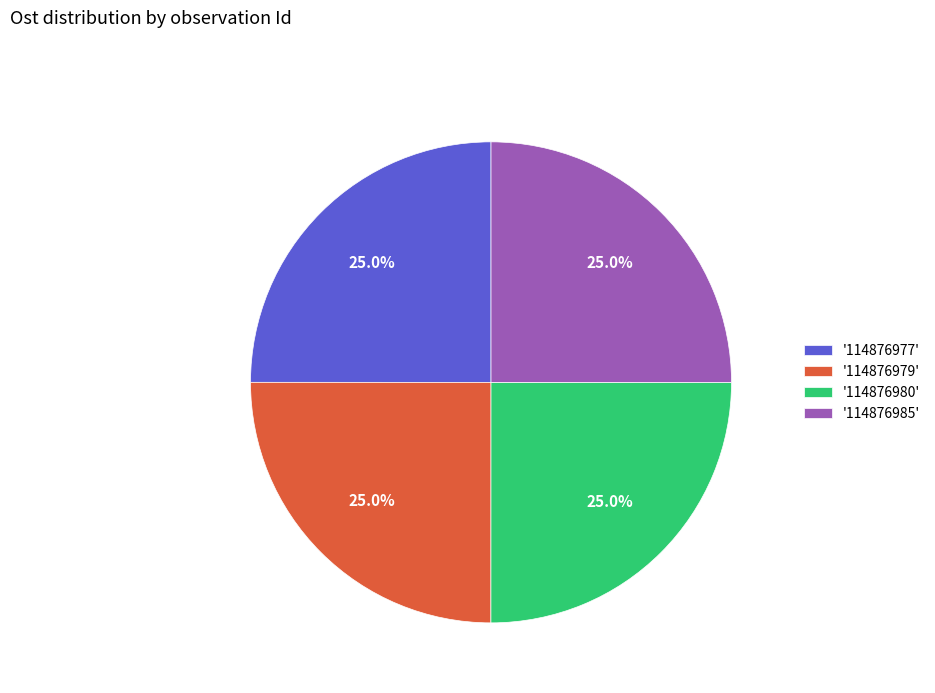

How many segments does this pie chart have?

4